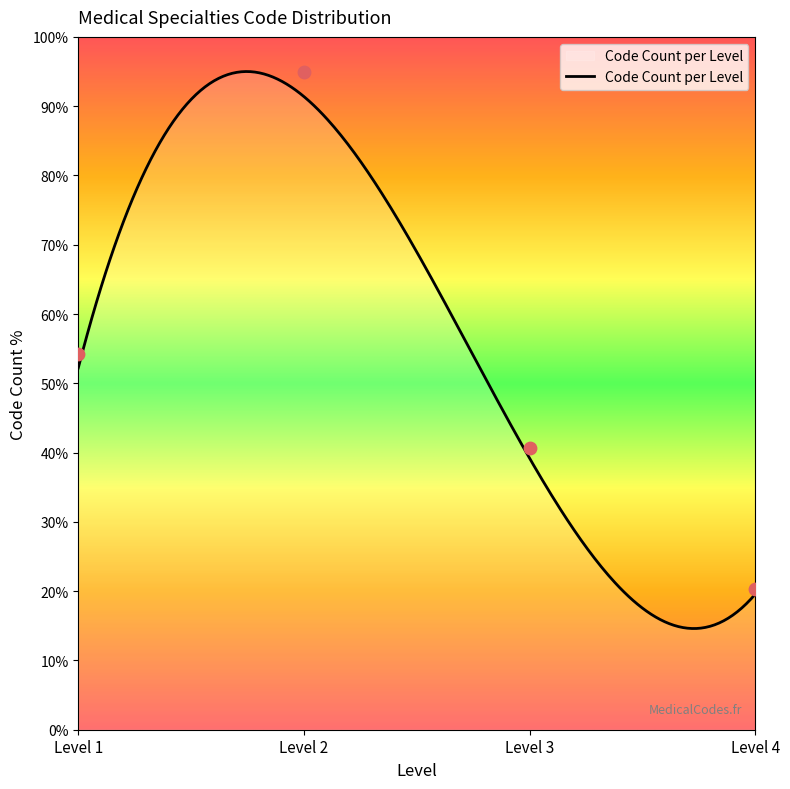

What is the minimum value for Code Count per Level?

14.6